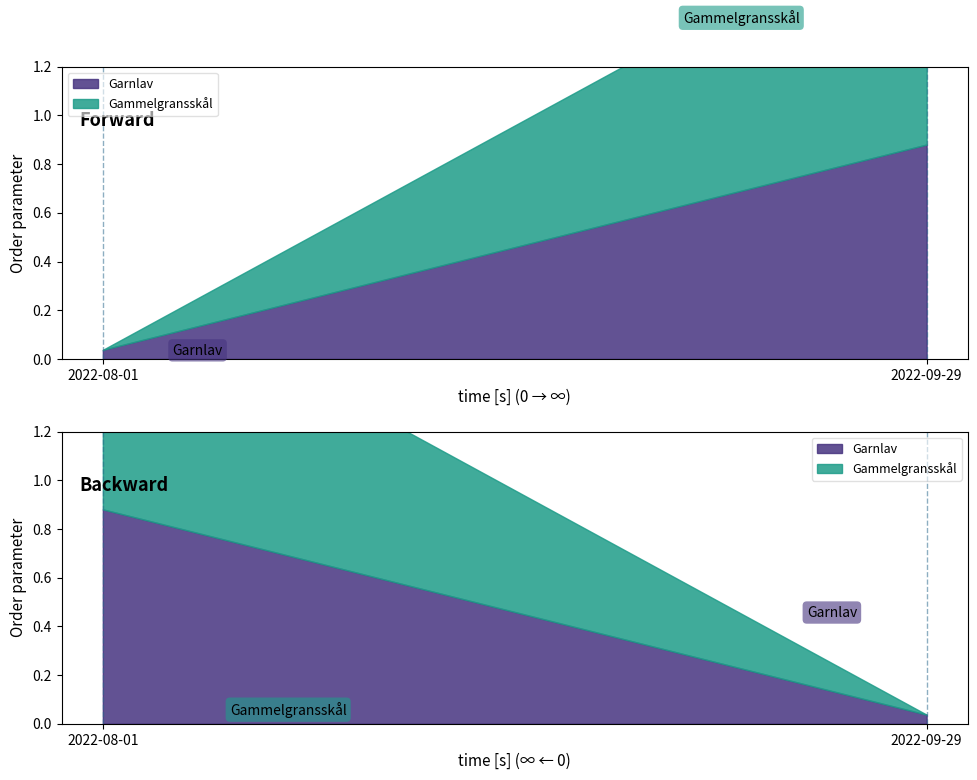

Does the chart have visible grid lines?

Yes